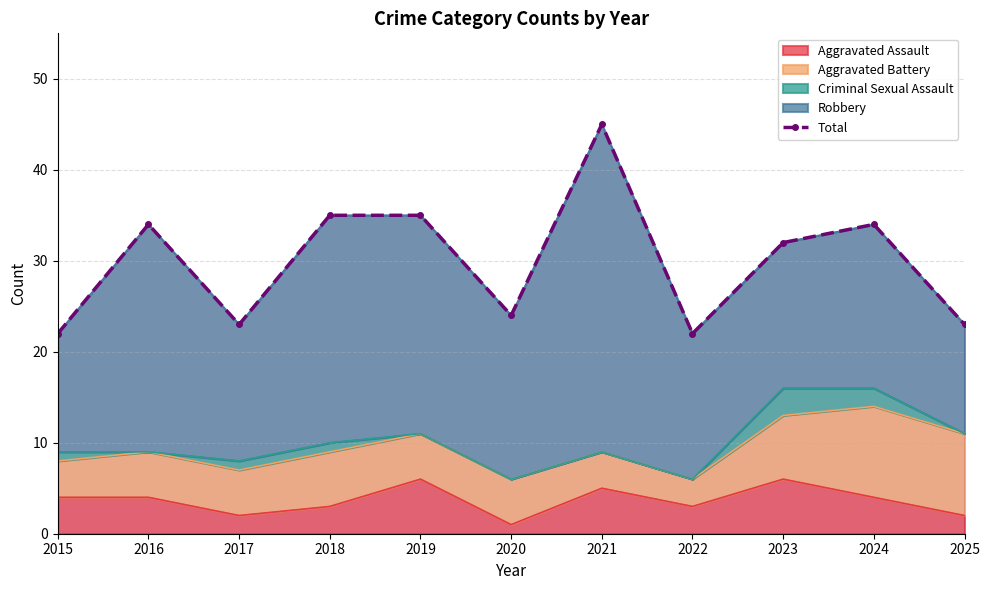

How many points are lower than both their immediate neighbors (excluding endpoints)?

3